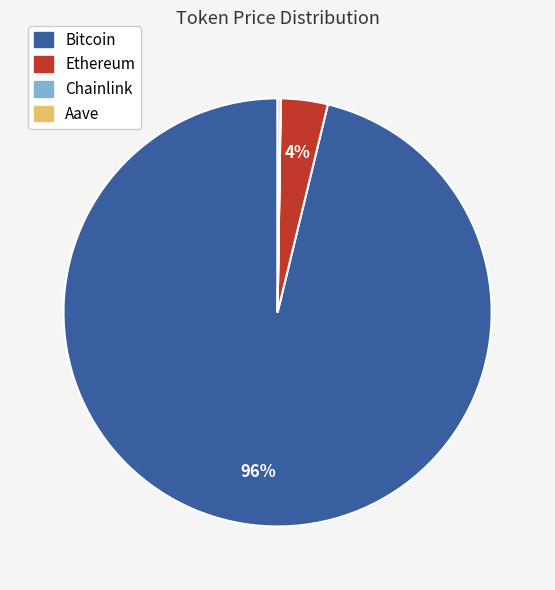

Which has a higher value, Bitcoin or Ethereum?

Bitcoin